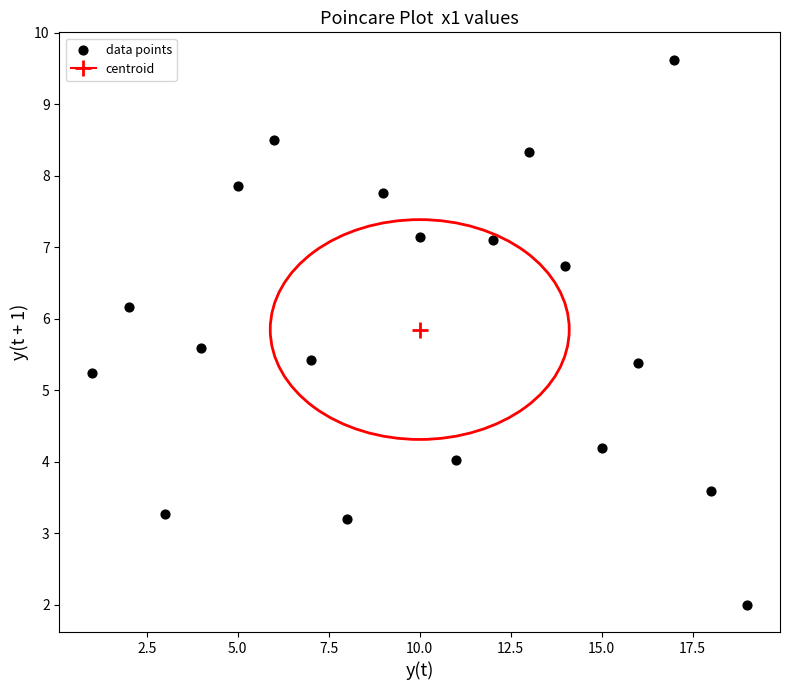

What Y value in the scatter plot is closest to 5?

5.2